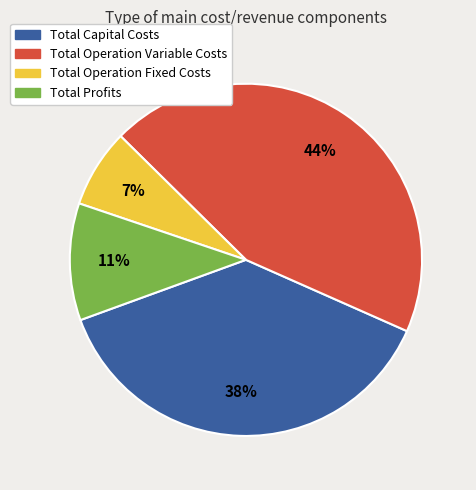

What percentage is the Total Operation Fixed Costs slice, to the nearest percent?

7%